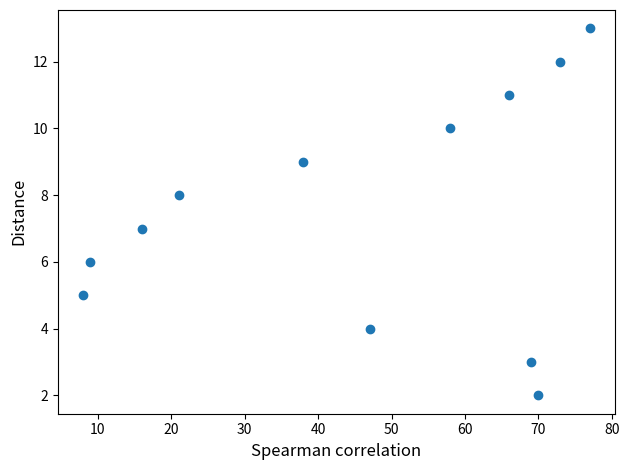

What is the range of X values (max minus min)?

69.0